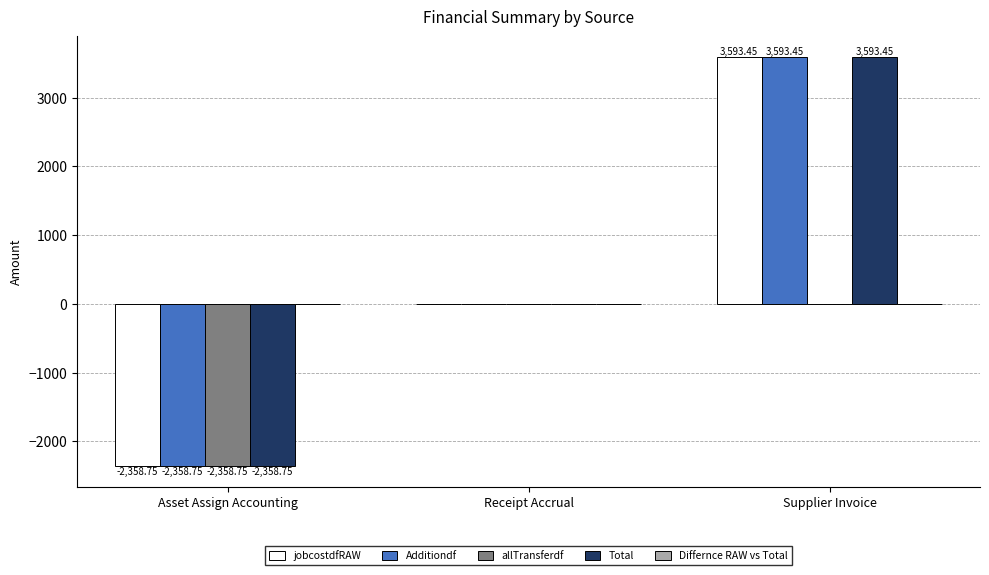

True or false: Additiondf has a value of -2482.9 at Receipt Accrual.

False